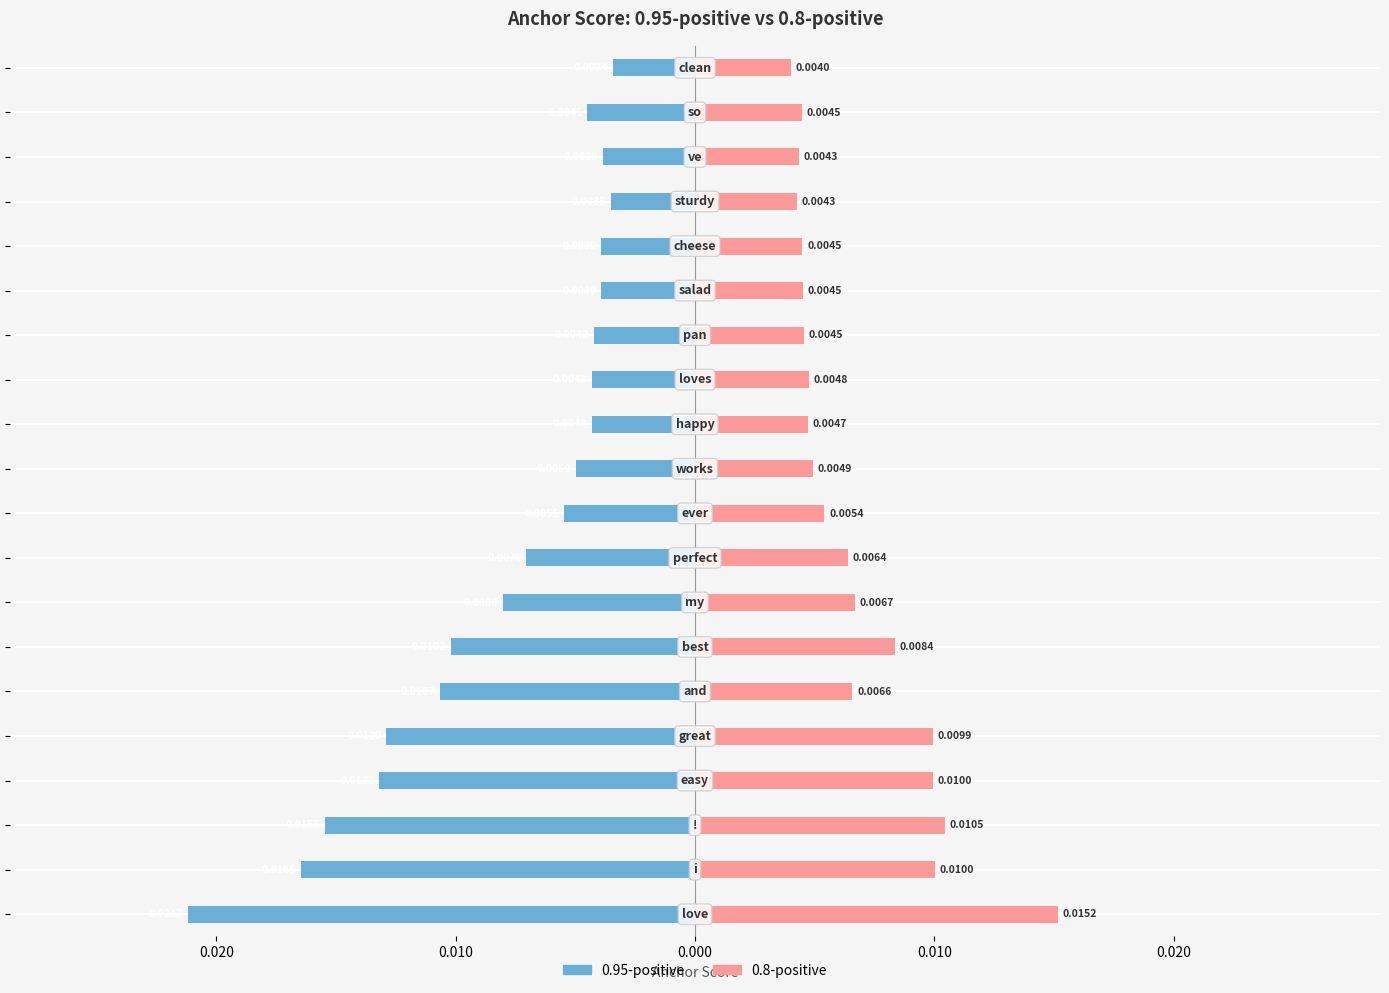

True or false: 0.8-positive has a value of 0.0 at 8.

True